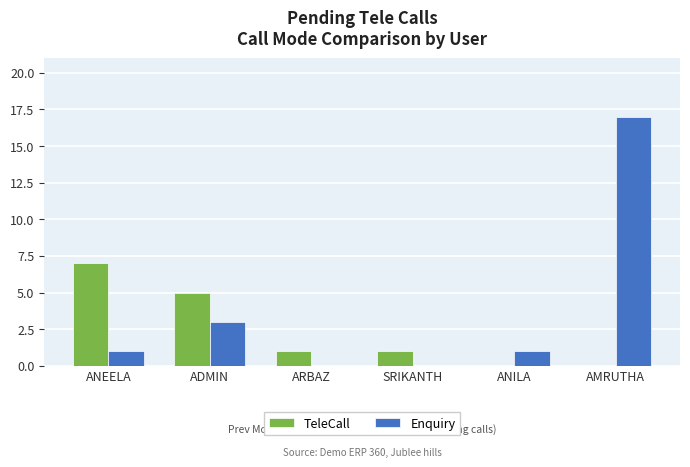

What is the difference between the TeleCall values at AMRUTHA and SRIKANTH?

1